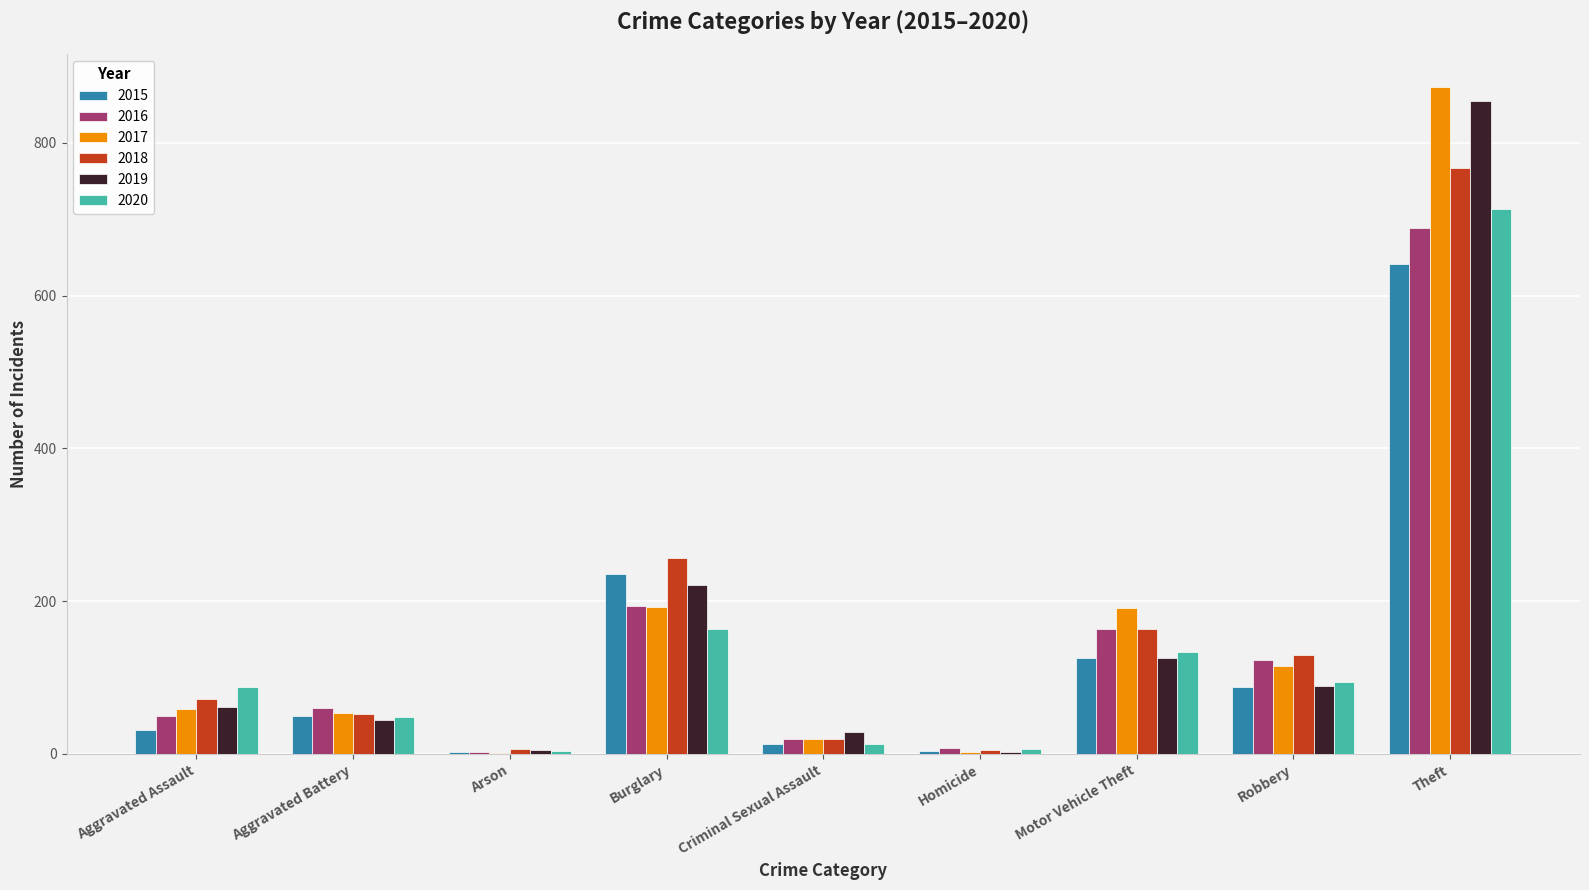

Where is 2018 nearest to the value 386?

Burglary